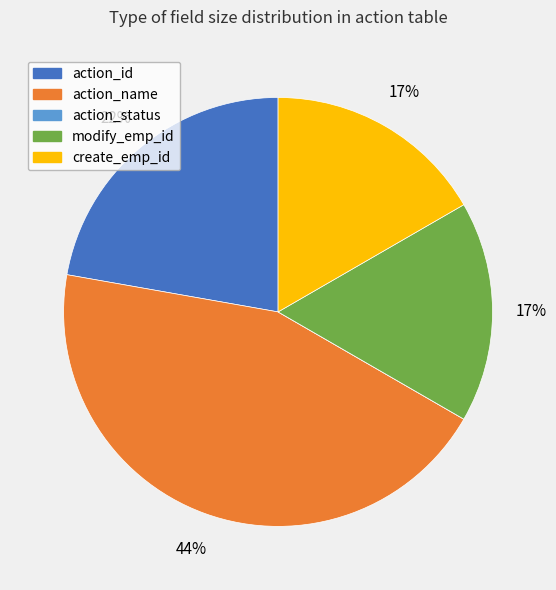

Is action_id the majority of the pie?

No